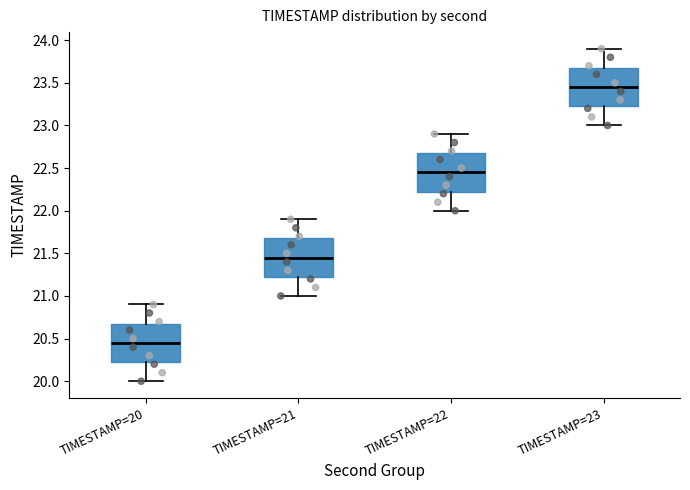

Which box's median line is the lowest?

TIMESTAMP=20